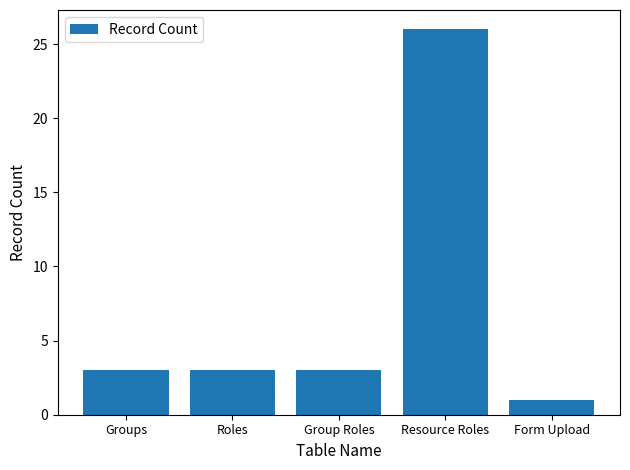

What is the difference between the maximum and minimum values?

25